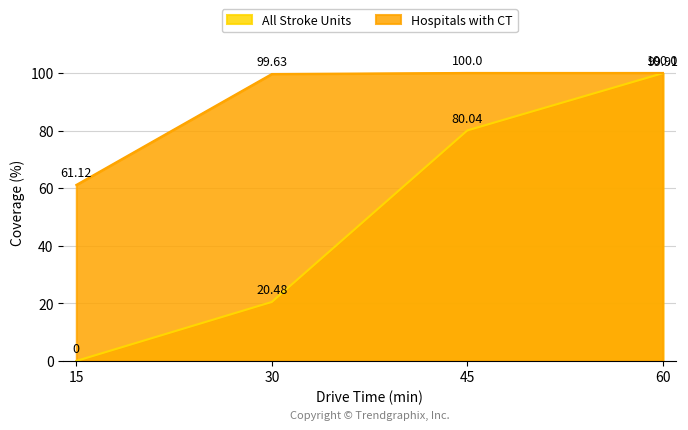

At how many categories does at least one series exceed 73?

3